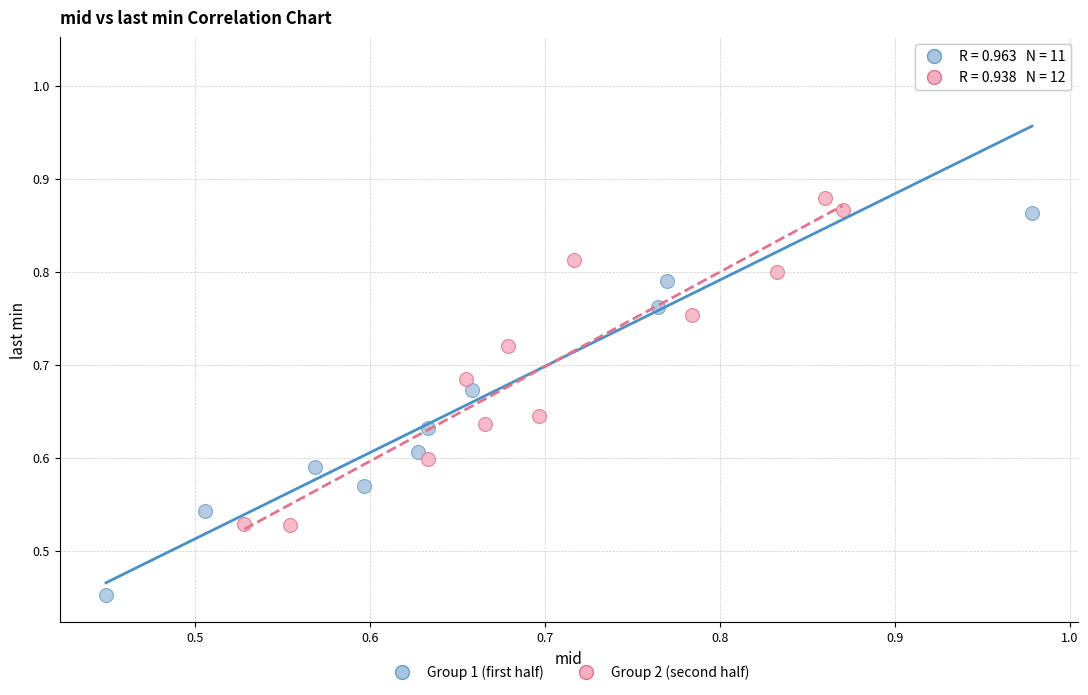

Which series has the largest Y range (max minus min)?

Group 1 (first half)